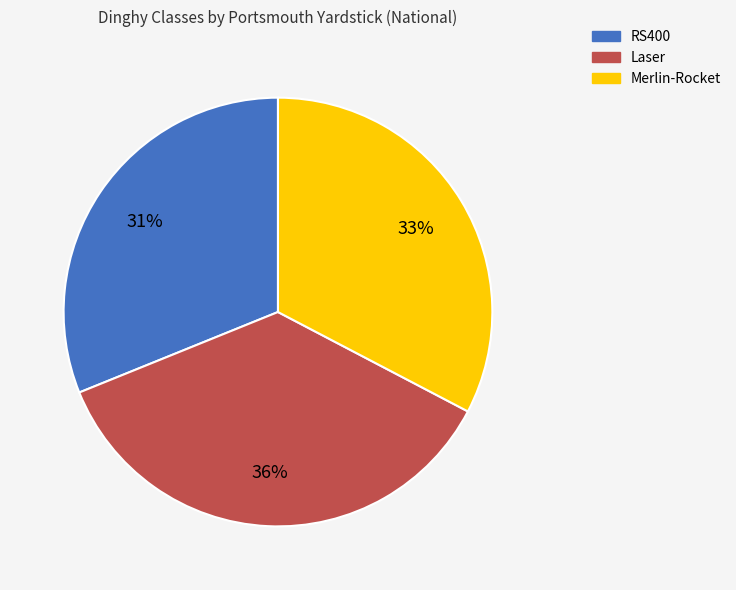

Which slice is the smallest?

RS400